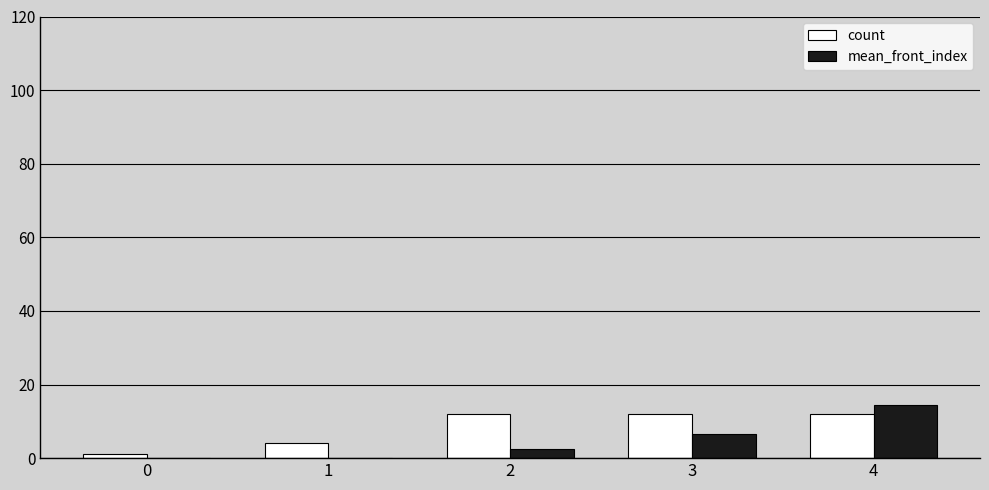

What is the total value across all series at 4?

26.5